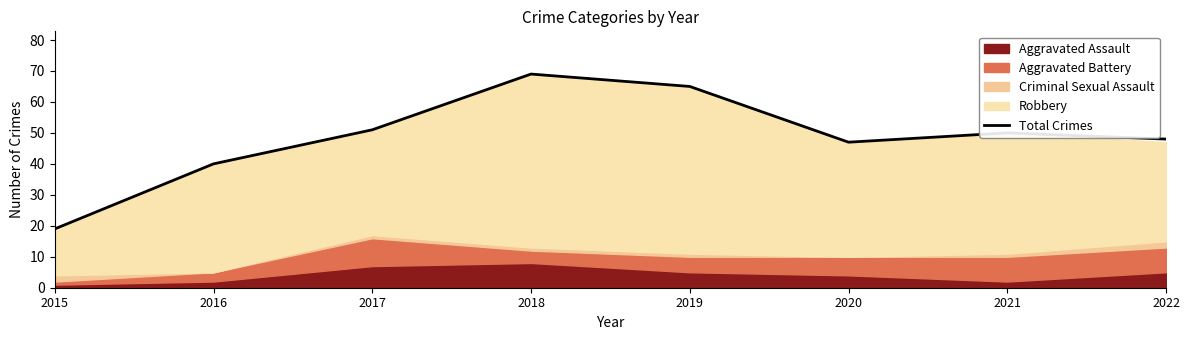

The chart shows a value of 51 at 2017. True or false?

True